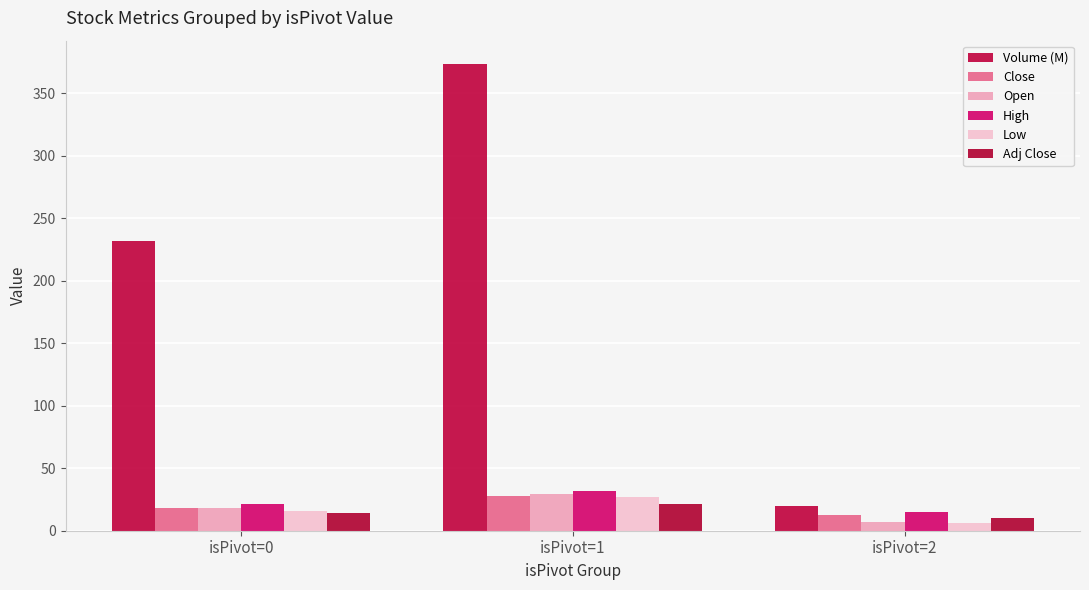

Is the value of Low at isPivot=0 greater than the value of Open at isPivot=1?

No